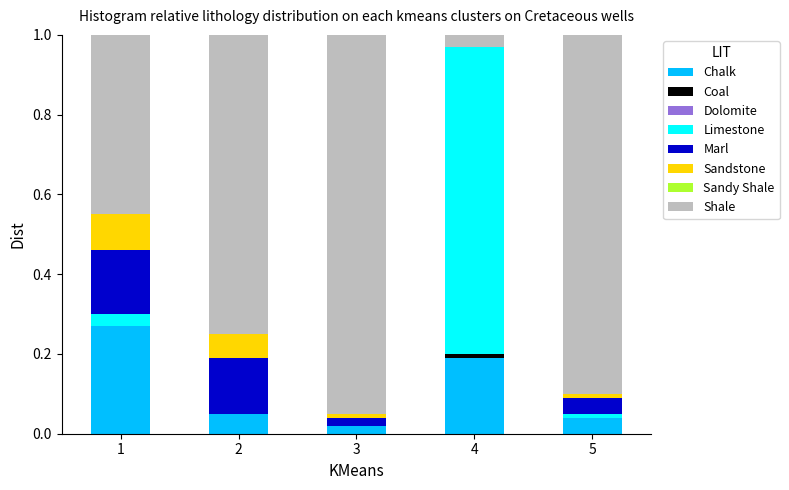

Is it true that Chalk equals 0.1 at 4?

False